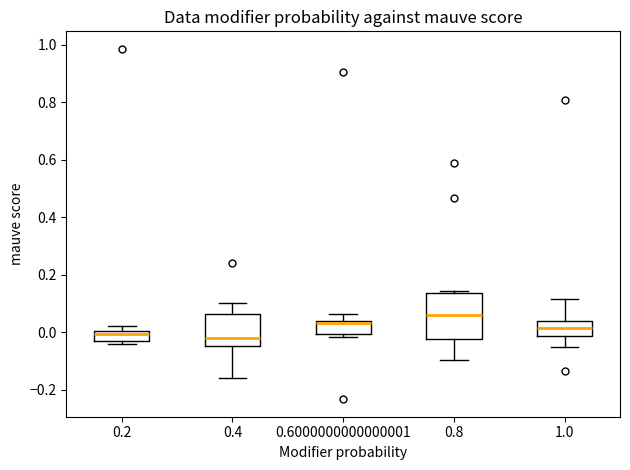

Which box is the tallest, from its lower edge to its upper edge?

0.8